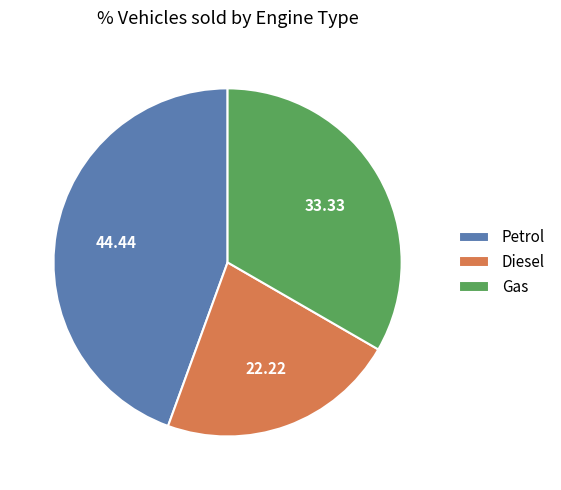

What is the largest slice in the pie chart?

Petrol